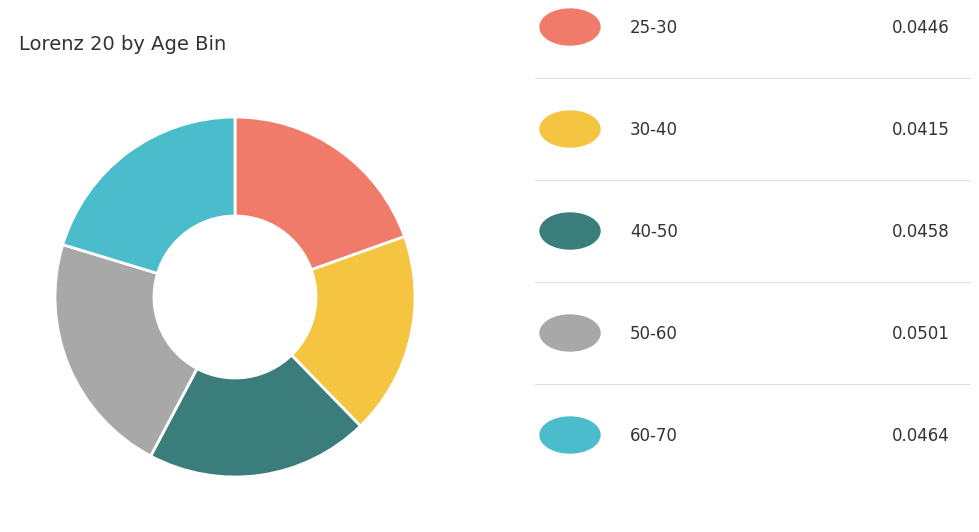

Is there any slice that represents more than half of the pie?

No